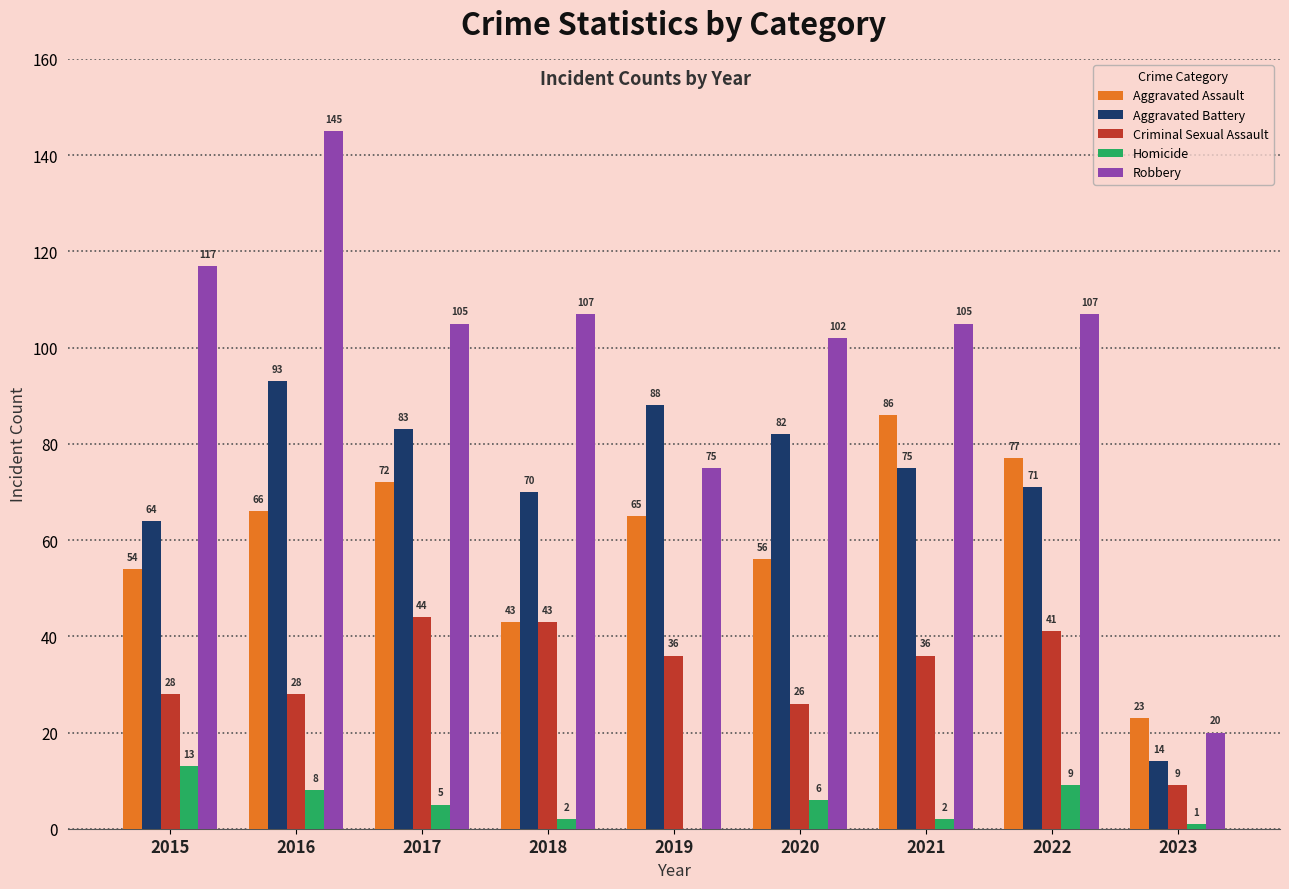

What is the sum of all Homicide values?

46